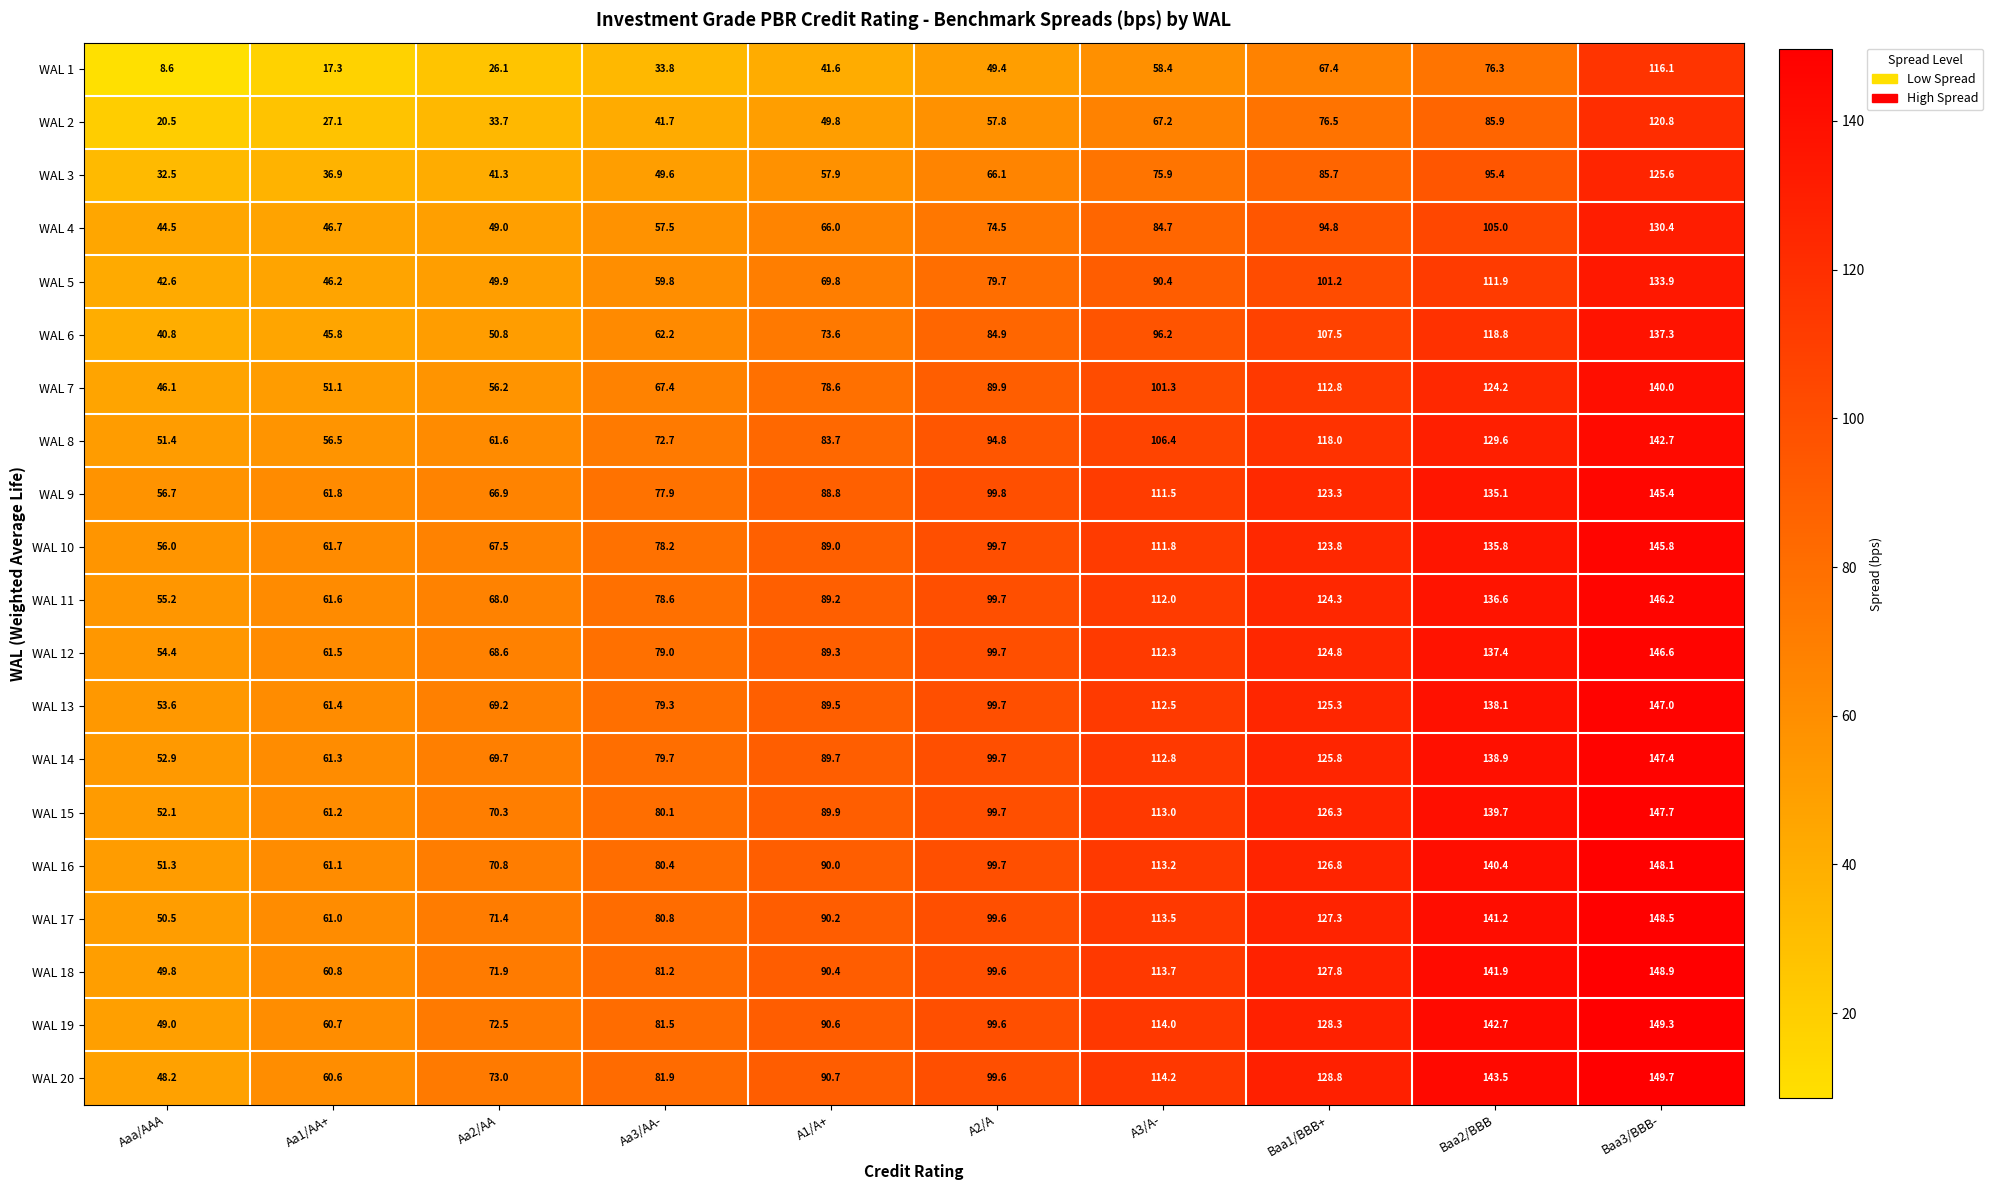

How many series are shown in this chart?

20